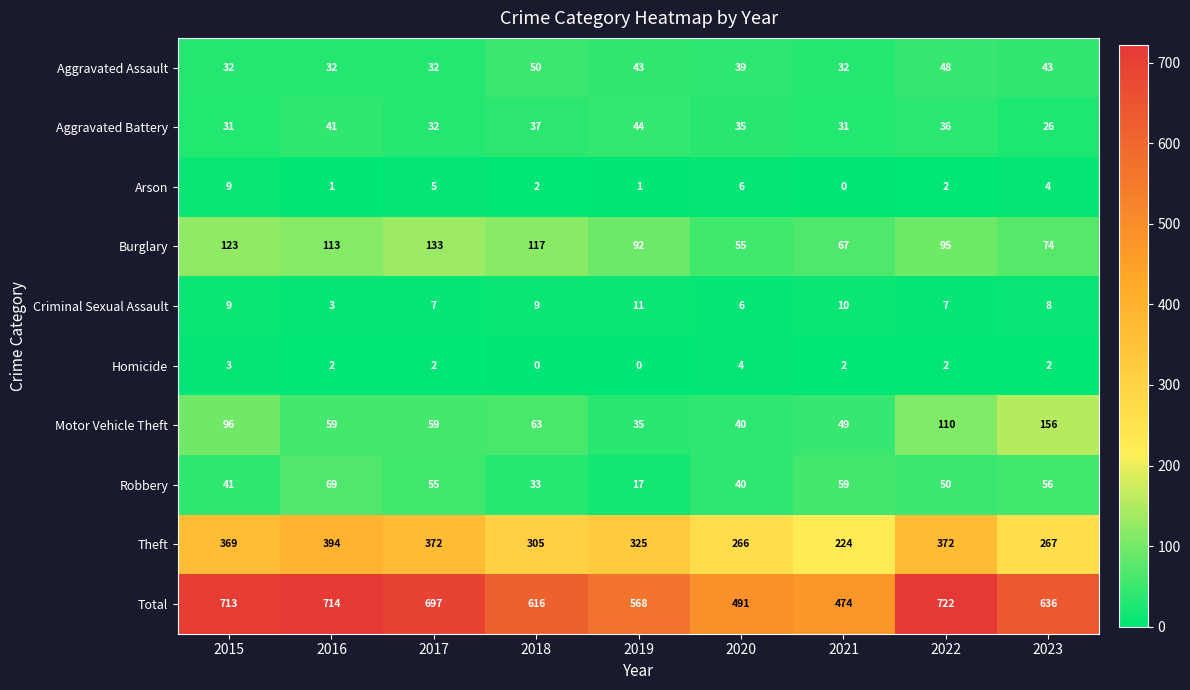

Where does the Aggravated Assault series first go above 39?

2018